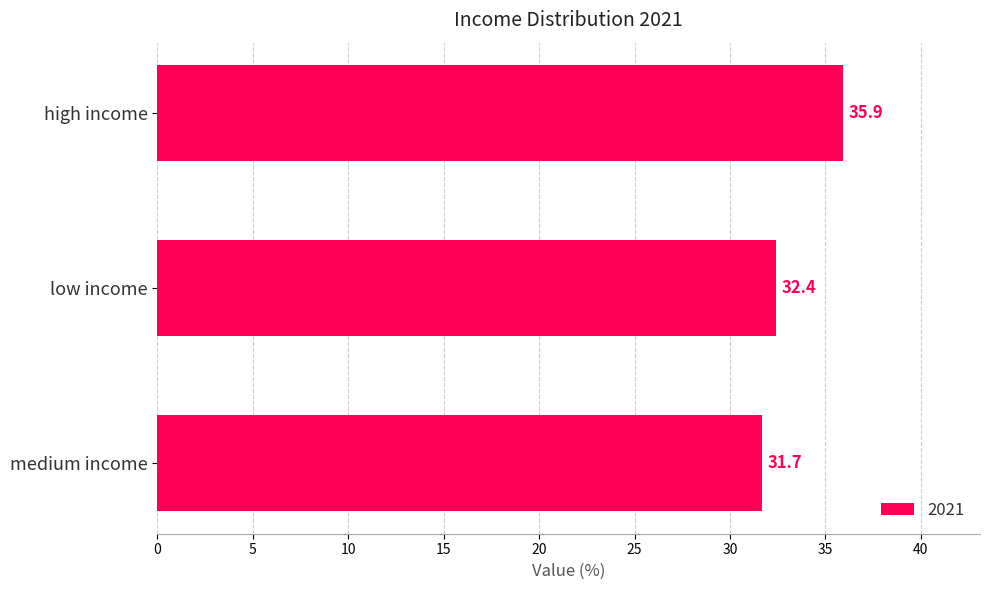

What is the label of the 1st bar from the top?

high income